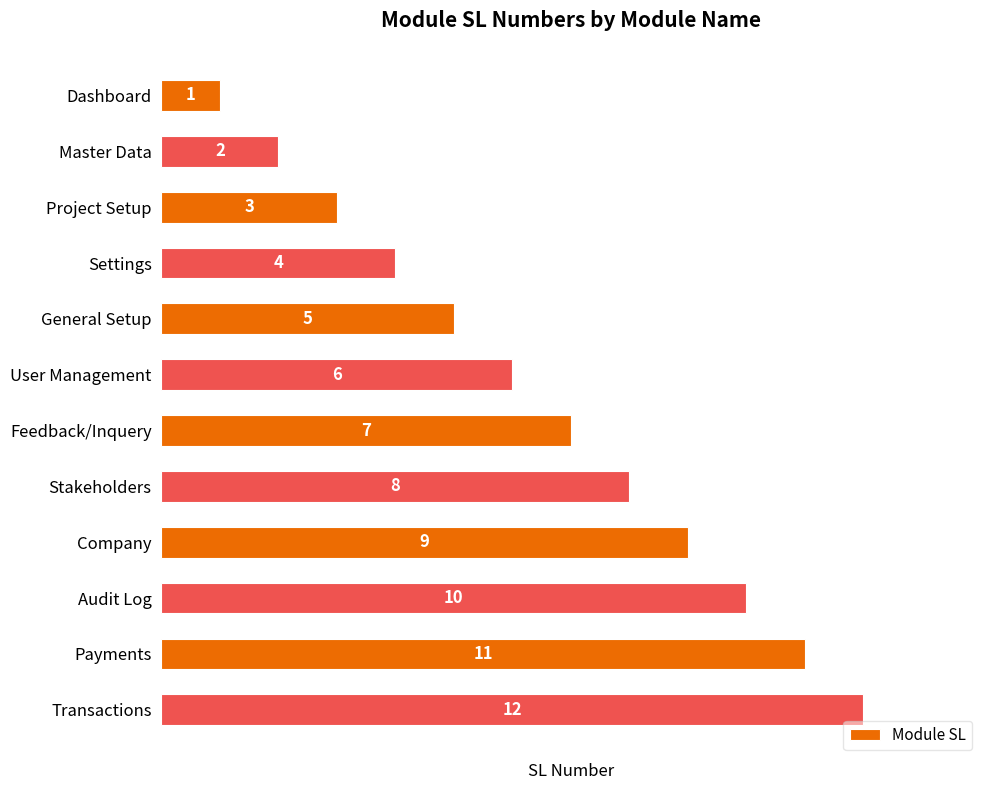

Rank the categories by value from highest to lowest.

Transactions, Payments, Audit Log, Company, Stakeholders, Feedback/Inquery, User Management, General Setup, Settings, Project Setup, Master Data, Dashboard